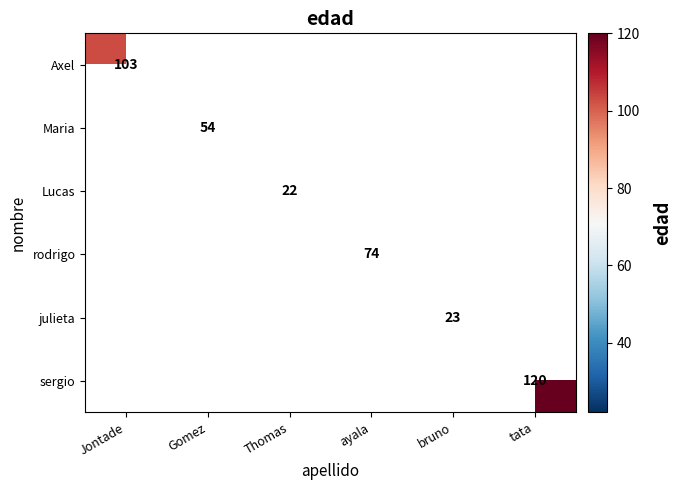

Count the number of data series in this chart.

6